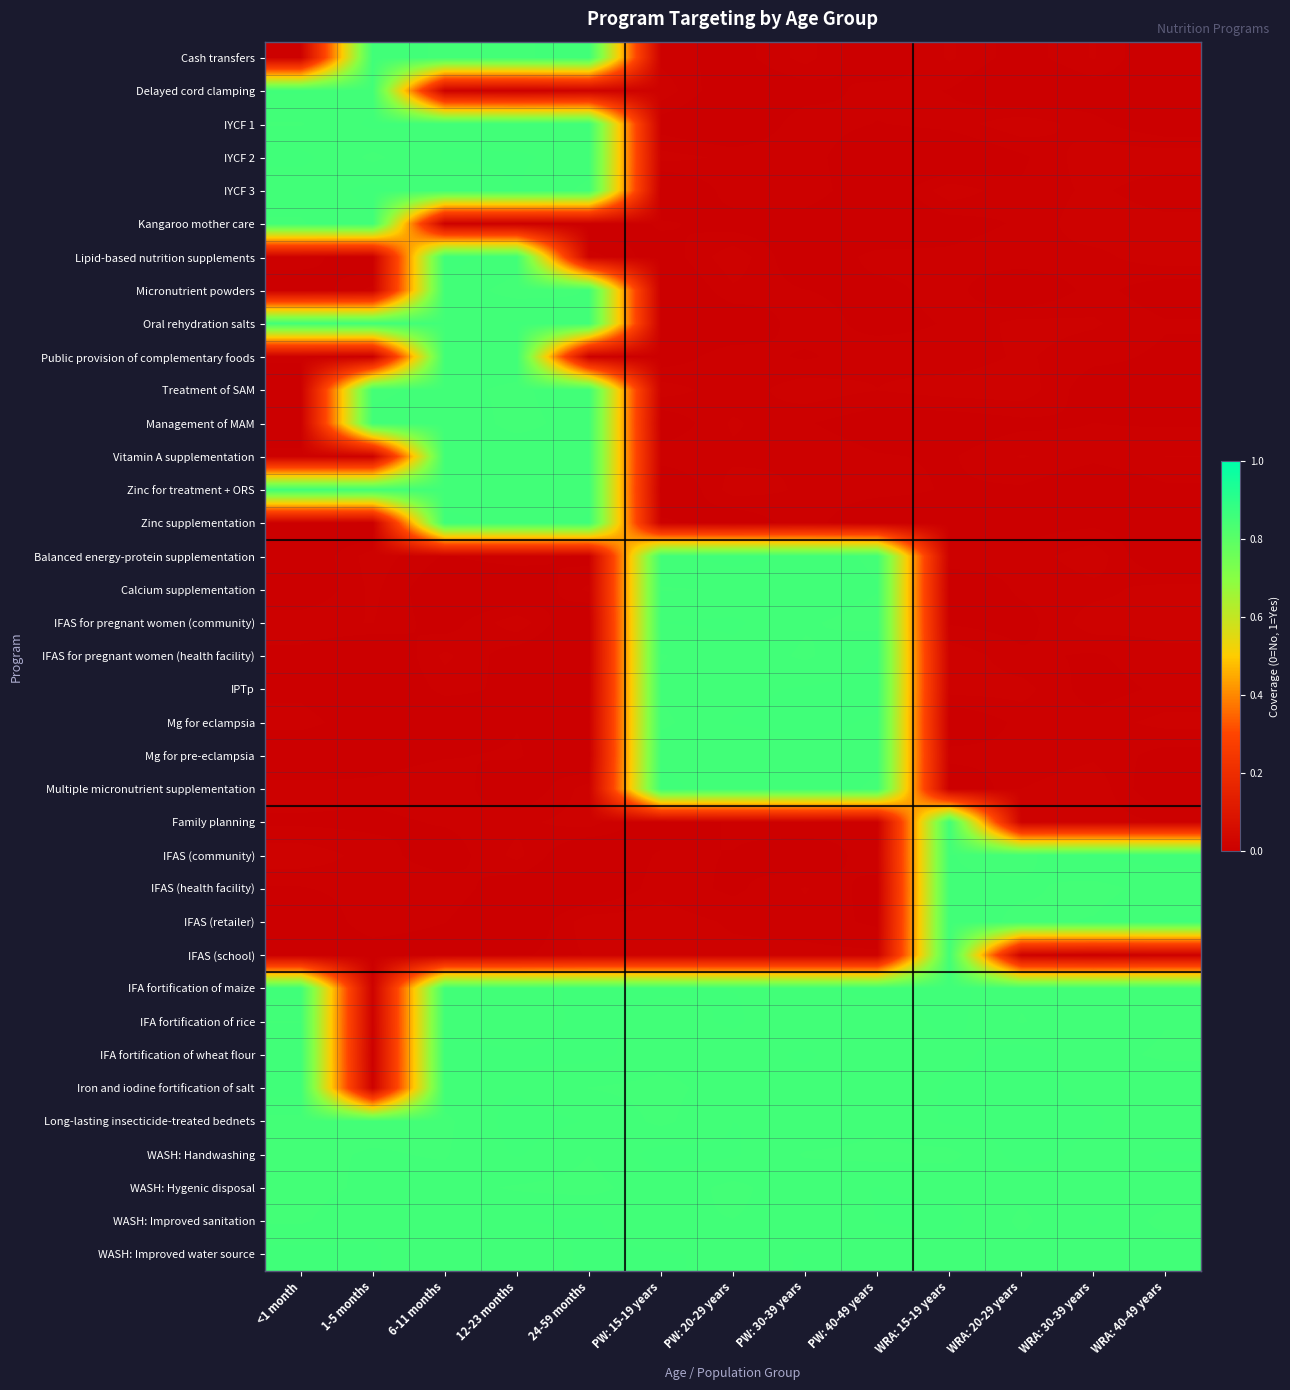

Reading left to right, extract all data points from this chart.

row_0: 0.0	0.9	0.9	0.9	0.9	0.0	0.0	0.0	0.0	0.0	0.0	0.0	0.0
row_1: 0.9	0.9	0.0	0.0	0.0	0.0	0.0	0.0	0.0	0.0	0.0	0.0	0.0
row_2: 0.9	0.9	0.9	0.9	0.9	0.0	0.0	0.0	0.0	0.0	0.0	0.0	0.0
row_3: 0.9	0.9	0.9	0.9	0.9	0.0	0.0	0.0	0.0	0.0	0.0	0.0	0.0
row_4: 0.9	0.9	0.9	0.9	0.9	0.0	0.0	0.0	0.0	0.0	0.0	0.0	0.0
row_5: 0.9	0.9	0.0	0.0	0.0	0.0	0.0	0.0	0.0	0.0	0.0	0.0	0.0
row_6: 0.0	0.0	0.9	0.9	0.0	0.0	0.0	0.0	0.0	0.0	0.0	0.0	0.0
row_7: 0.0	0.0	0.9	0.9	0.9	0.0	0.0	0.0	0.0	0.0	0.0	0.0	0.0
row_8: 0.9	0.9	0.9	0.9	0.9	0.0	0.0	0.0	0.0	0.0	0.0	0.0	0.0
row_9: 0.0	0.0	0.9	0.9	0.0	0.0	0.0	0.0	0.0	0.0	0.0	0.0	0.0
row_10: 0.0	0.9	0.9	0.9	0.9	0.0	0.0	0.0	0.0	0.0	0.0	0.0	0.0
row_11: 0.0	0.9	0.9	0.9	0.9	0.0	0.0	0.0	0.0	0.0	0.0	0.0	0.0
row_12: 0.0	0.0	0.9	0.9	0.9	0.0	0.0	0.0	0.0	0.0	0.0	0.0	0.0
row_13: 0.9	0.9	0.9	0.9	0.9	0.0	0.0	0.0	0.0	0.0	0.0	0.0	0.0
row_14: 0.0	0.0	0.9	0.9	0.9	0.0	0.0	0.0	0.0	0.0	0.0	0.0	0.0
row_15: 0.0	0.0	0.0	0.0	0.0	0.9	0.9	0.9	0.9	0.0	0.0	0.0	0.0
row_16: 0.0	0.0	0.0	0.0	0.0	0.9	0.9	0.9	0.9	0.0	0.0	0.0	0.0
row_17: 0.0	0.0	0.0	0.0	0.0	0.9	0.9	0.9	0.9	0.0	0.0	0.0	0.0
row_18: 0.0	0.0	0.0	0.0	0.0	0.9	0.9	0.9	0.9	0.0	0.0	0.0	0.0
row_19: 0.0	0.0	0.0	0.0	0.0	0.9	0.9	0.9	0.9	0.0	0.0	0.0	0.0
row_20: 0.0	0.0	0.0	0.0	0.0	0.9	0.9	0.9	0.9	0.0	0.0	0.0	0.0
row_21: 0.0	0.0	0.0	0.0	0.0	0.9	0.9	0.9	0.9	0.0	0.0	0.0	0.0
row_22: 0.0	0.0	0.0	0.0	0.0	0.9	0.9	0.9	0.9	0.0	0.0	0.0	0.0
row_23: 0.0	0.0	0.0	0.0	0.0	0.0	0.0	0.0	0.0	0.9	0.0	0.0	0.0
row_24: 0.0	0.0	0.0	0.0	0.0	0.0	0.0	0.0	0.0	0.9	0.9	0.9	0.9
row_25: 0.0	0.0	0.0	0.0	0.0	0.0	0.0	0.0	0.0	0.9	0.9	0.9	0.9
row_26: 0.0	0.0	0.0	0.0	0.0	0.0	0.0	0.0	0.0	0.9	0.9	0.9	0.9
row_27: 0.0	0.0	0.0	0.0	0.0	0.0	0.0	0.0	0.0	0.9	0.0	0.0	0.0
row_28: 0.9	0.0	0.9	0.9	0.9	0.9	0.9	0.9	0.9	0.9	0.9	0.9	0.9
row_29: 0.9	0.0	0.9	0.9	0.9	0.9	0.9	0.9	0.9	0.9	0.9	0.9	0.9
row_30: 0.9	0.0	0.9	0.9	0.9	0.9	0.9	0.9	0.9	0.9	0.9	0.9	0.9
row_31: 0.9	0.0	0.9	0.9	0.9	0.9	0.9	0.9	0.9	0.9	0.9	0.9	0.9
row_32: 0.9	0.9	0.9	0.9	0.9	0.9	0.9	0.9	0.9	0.9	0.9	0.9	0.9
row_33: 0.9	0.9	0.9	0.9	0.9	0.9	0.9	0.9	0.9	0.9	0.9	0.9	0.9
row_34: 0.9	0.9	0.9	0.9	0.9	0.9	0.9	0.9	0.9	0.9	0.9	0.9	0.9
row_35: 0.9	0.9	0.9	0.9	0.9	0.9	0.9	0.9	0.9	0.9	0.9	0.9	0.9
row_36: 0.9	0.9	0.9	0.9	0.9	0.9	0.9	0.9	0.9	0.9	0.9	0.9	0.9